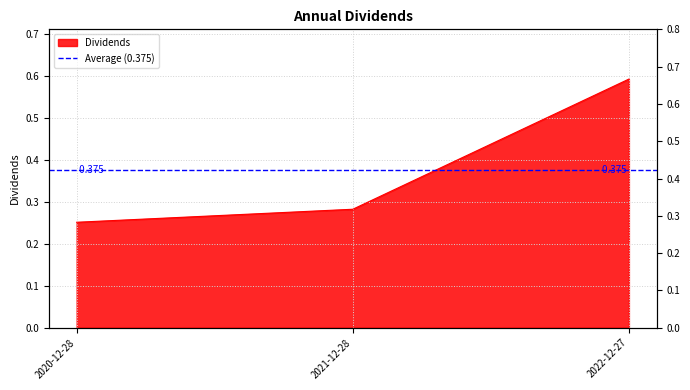

What is the value of the 1st point from the left?

0.3